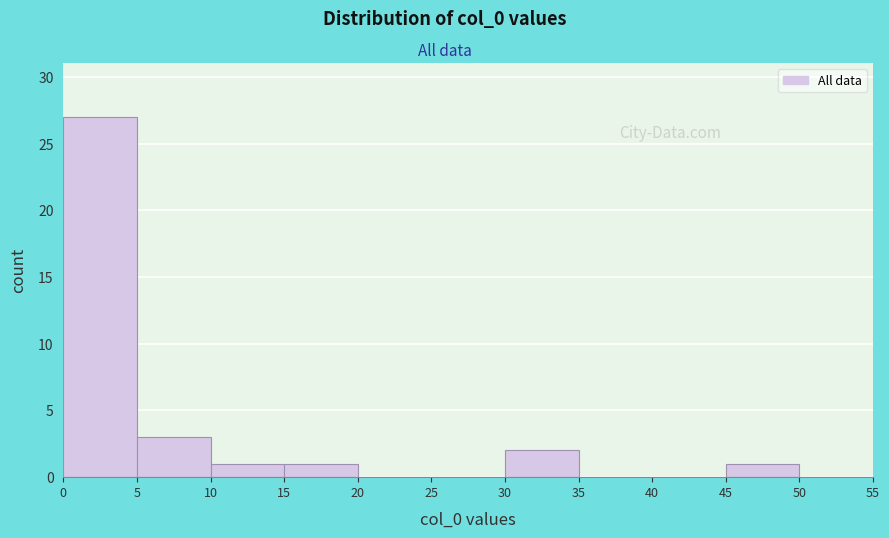

Over which range of the x-axis is the bar tallest?

0 to 5